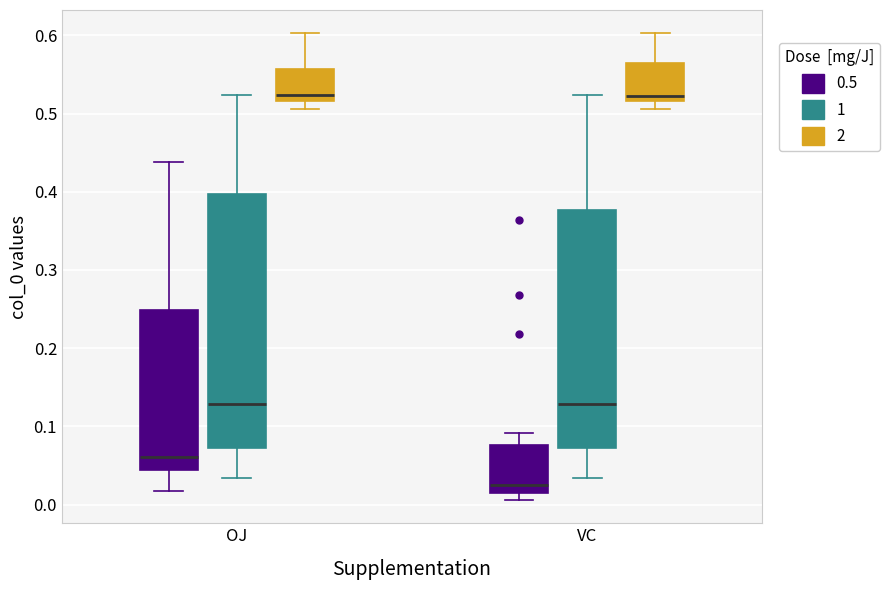

Reading left to right, read every box against the y-axis: the position of its median line, the range the box covers, and the ends of its whiskers. The values are not printed on the chart, so give them approximately, as read against the axis.

OJ (0.5): median 0.06, box 0.04 to 0.25, whiskers 0.02 to 0.44
OJ (1): median 0.13, box 0.07 to 0.40, whiskers 0.03 to 0.52
OJ (2): median 0.52 (just above the box's lower edge), box 0.52 to 0.56, whiskers 0.51 to 0.60
VC (0.5): median 0.03, box 0.02 to 0.08, whiskers 0.01 to 0.09
VC (1): median 0.13, box 0.07 to 0.38, whiskers 0.03 to 0.52
VC (2): median 0.52 (just above the box's lower edge), box 0.52 to 0.56, whiskers 0.51 to 0.60